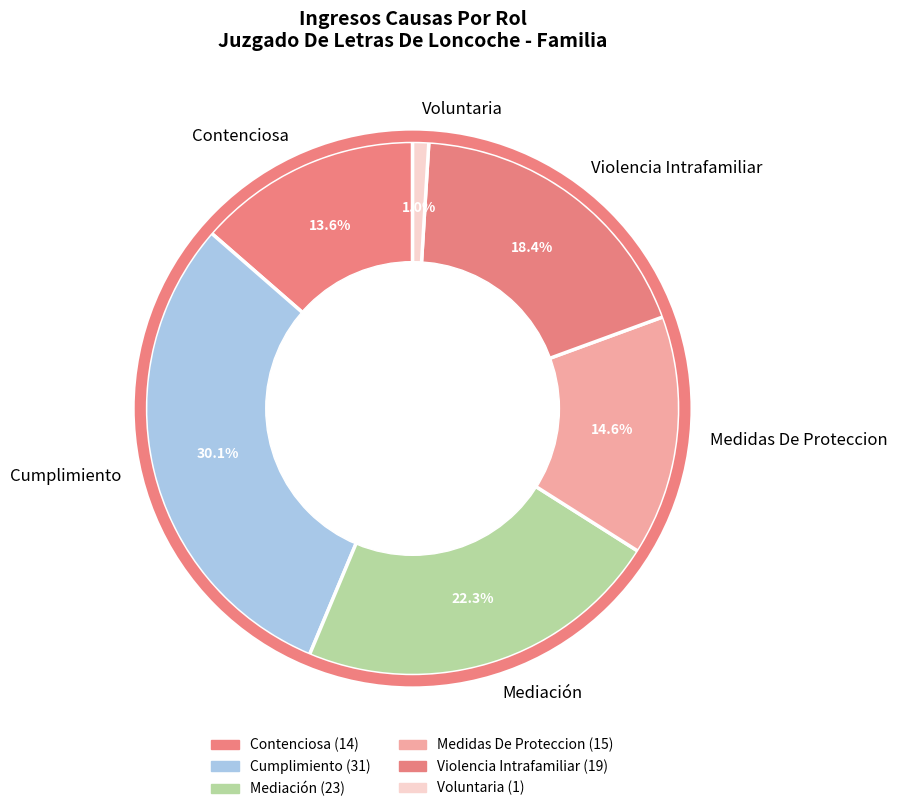

Combined, what portion of the pie is Contenciosa and Cumplimiento?

43.7%